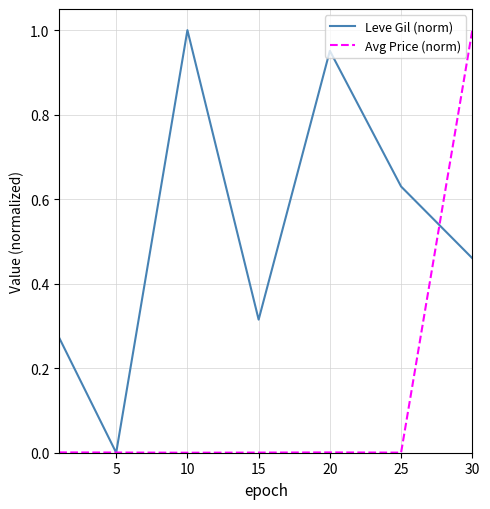

Which series has the largest total across all categories?

Leve Gil (norm)